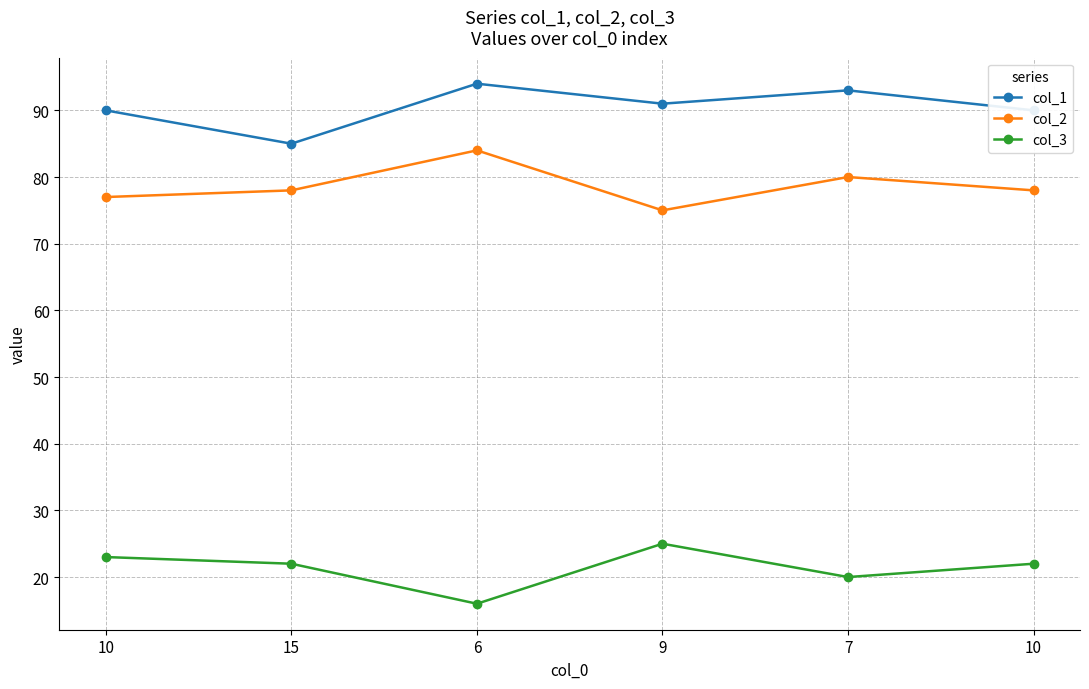

Does the chart have visible grid lines?

Yes